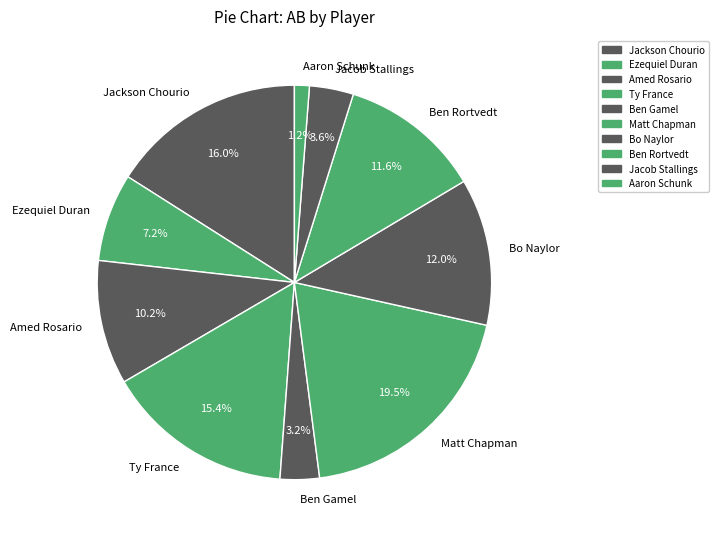

True or false: Ty France accounts for 15% of the total.

True